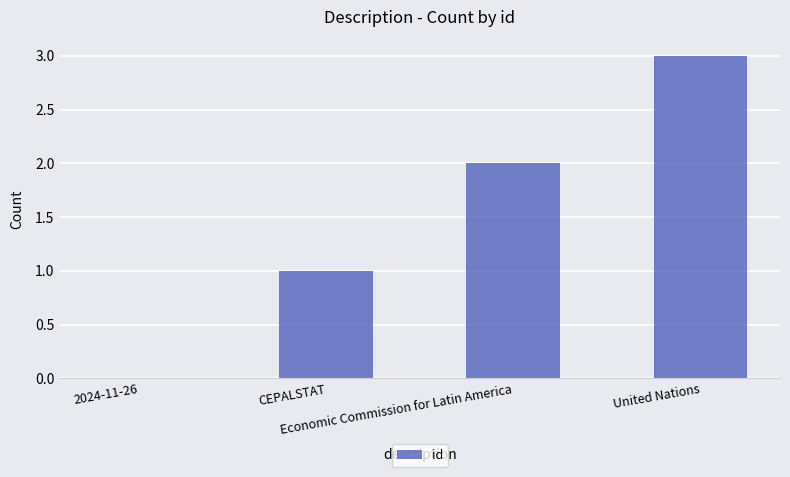

How many data points does each series have?

4